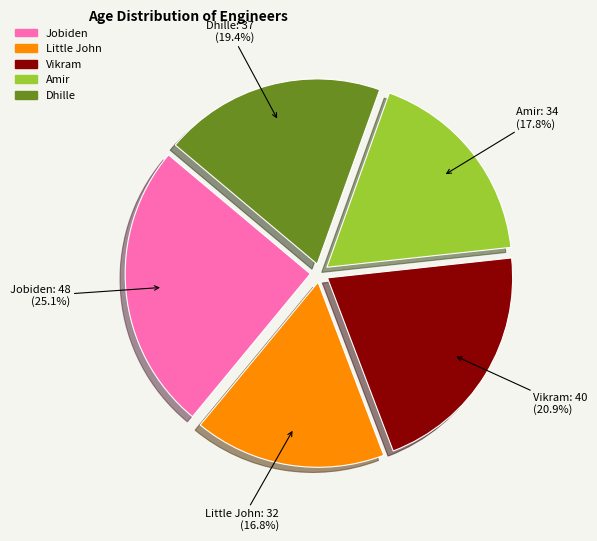

Which slice is the largest?

Jobiden